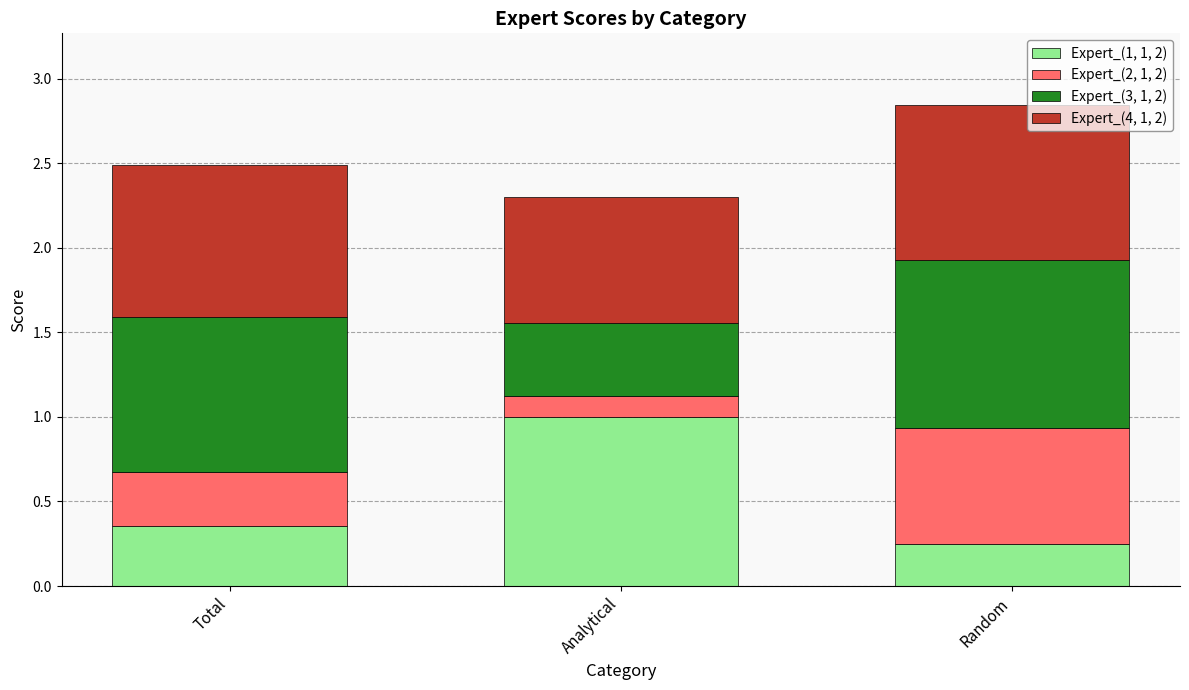

What is the total value across all series at Analytical?

2.3